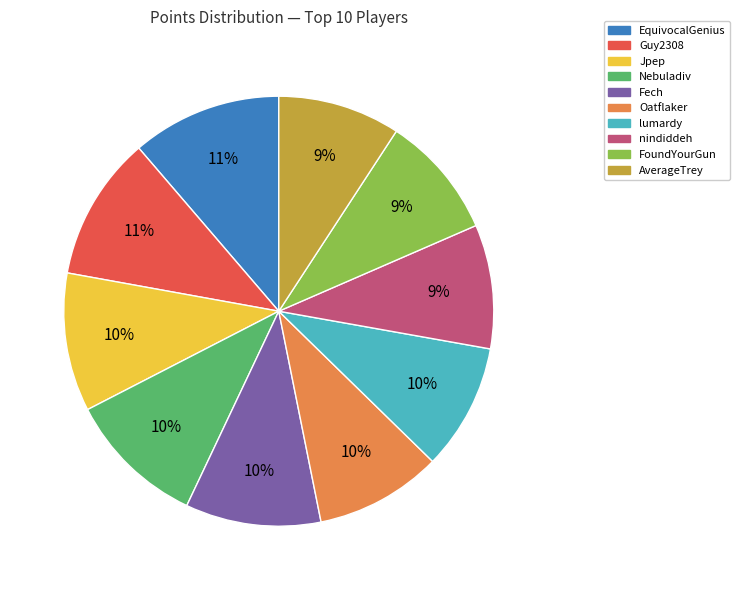

What percentage is the Fech slice, to the nearest percent?

10%